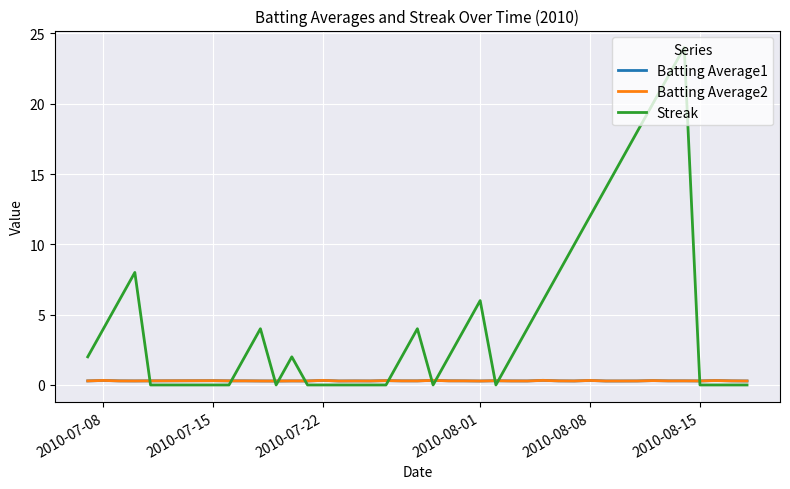

After their last crossing, which series has the higher values: Batting Average2 or Streak?

Batting Average2